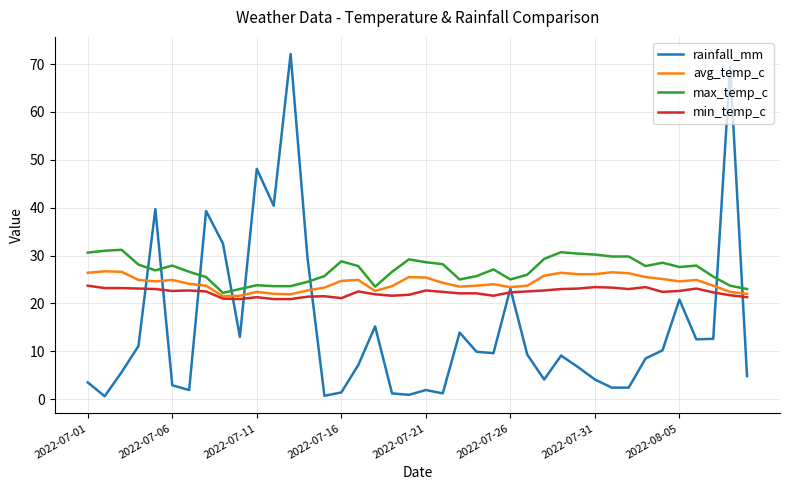

True or false: avg_temp_c and max_temp_c cross at least once.

False